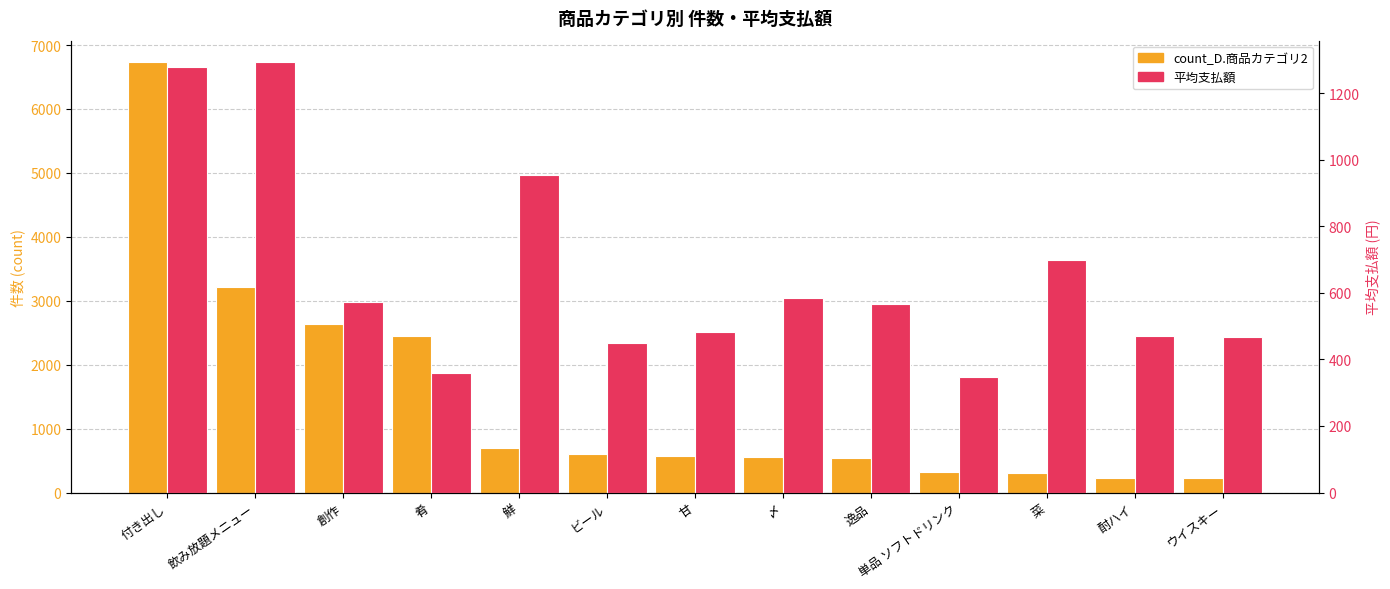

List the series in order of their overall mean, highest first.

count_D.商品カテゴリ2, 平均支払額